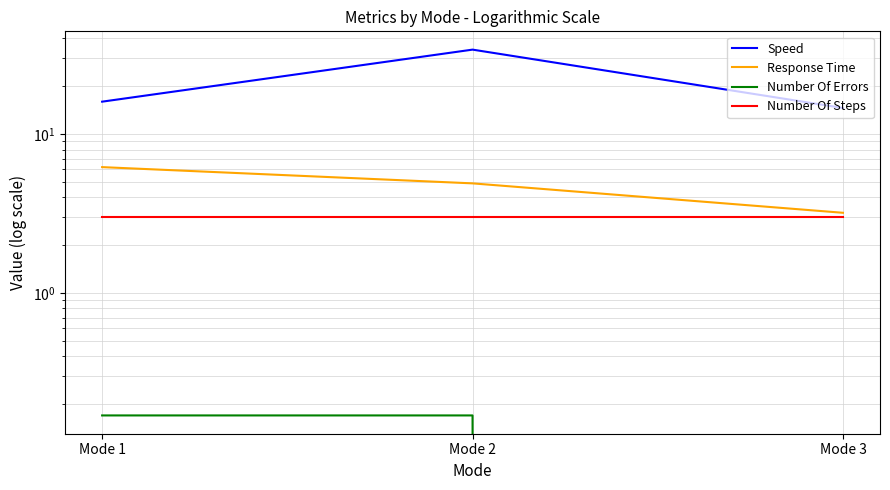

Which category has the highest value in the Number Of Steps series?

Mode 1